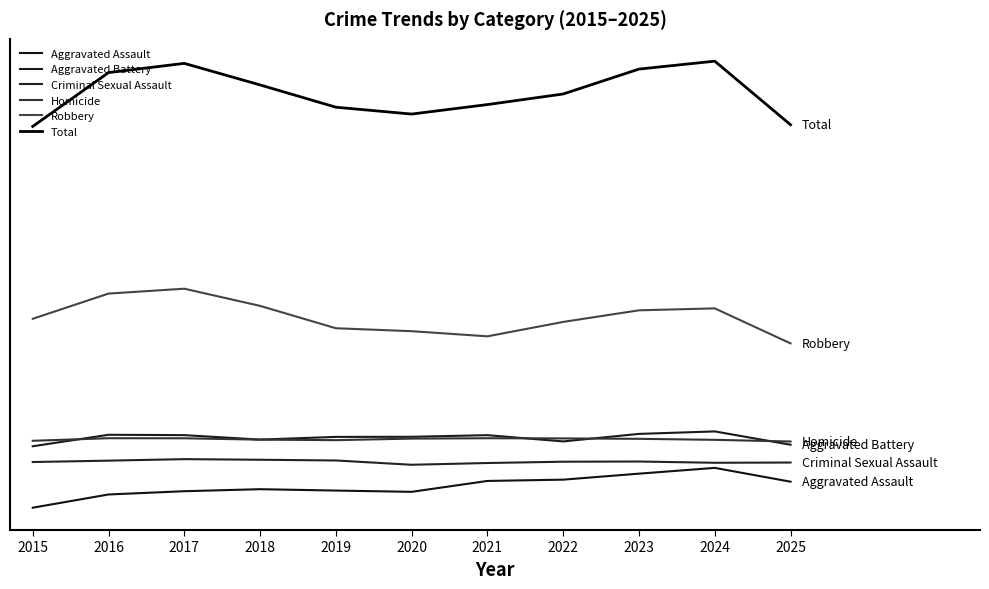

Is this an area chart (filled region under the line)?

No